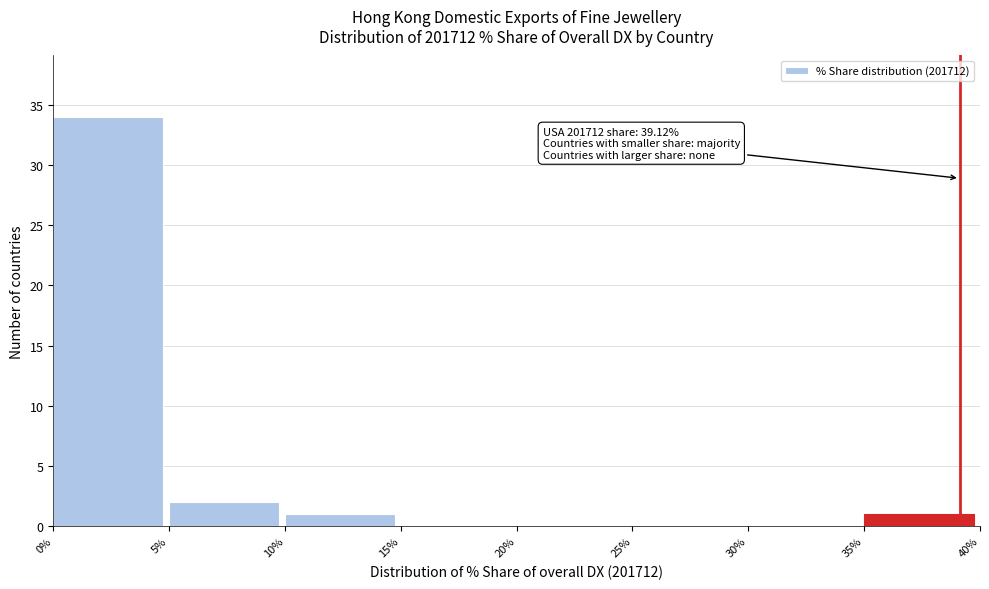

Which range on the x-axis has the tallest bar?

0% to 5%